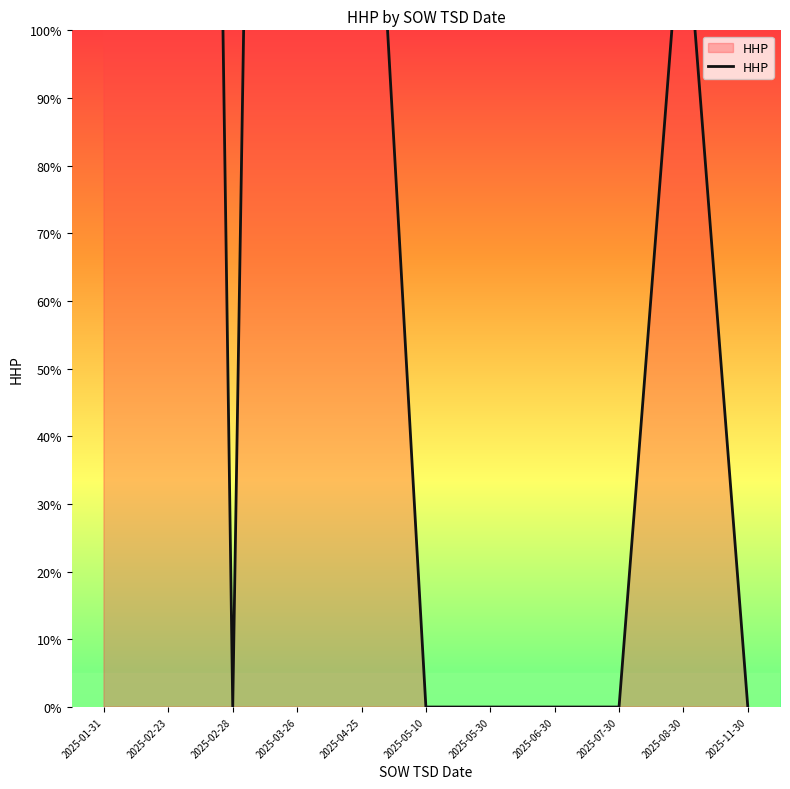

What is the label of the 7th point from the left?

2025-05-30